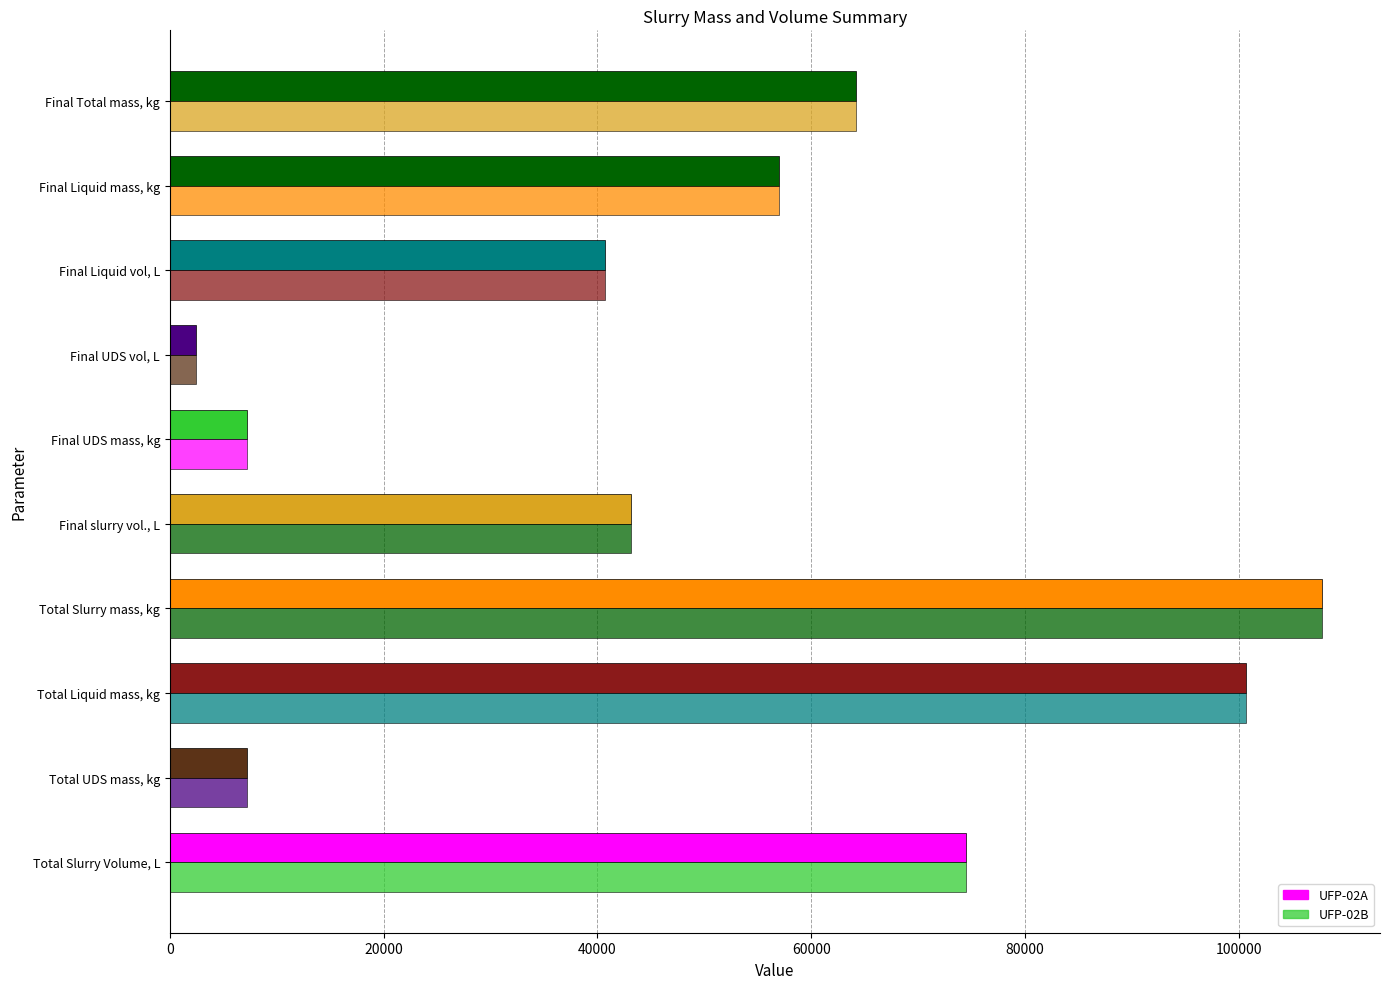

How many data points in UFP-02A are less than 56998?

5